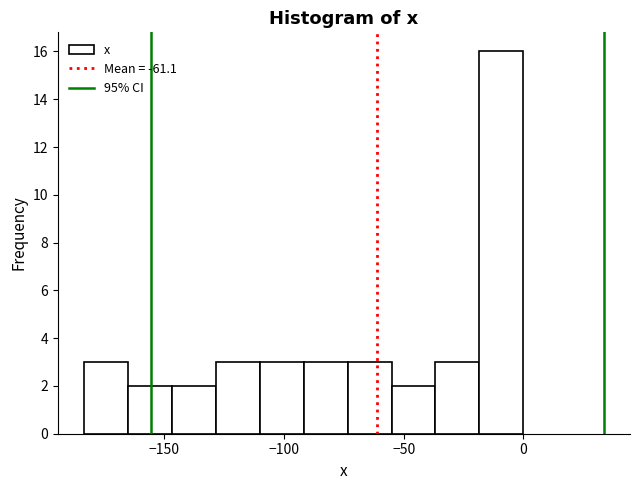

Around what value on the x-axis is the tallest bar? Give the approximate position of its centre, as read against the axis.

-10